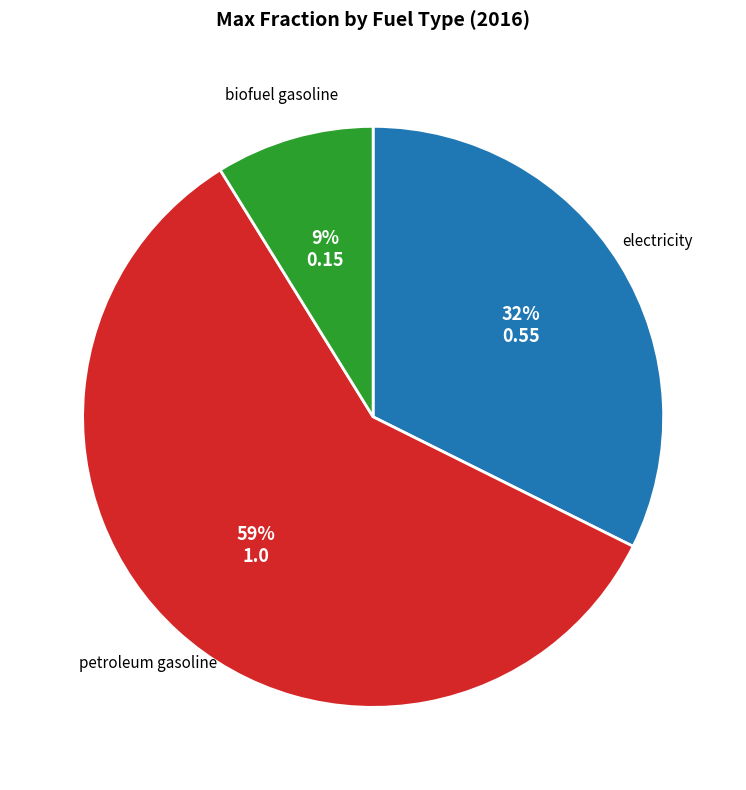

Which slice represents more than half of the pie?

petroleum gasoline